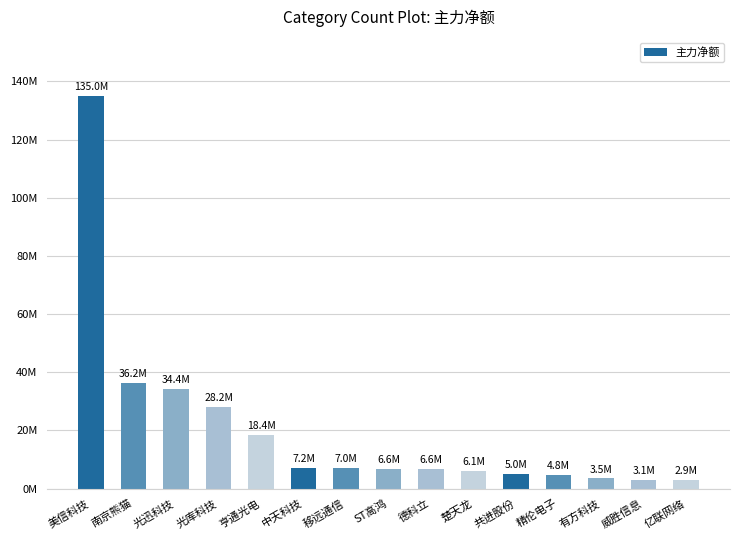

Does the chart contain any negative values?

No